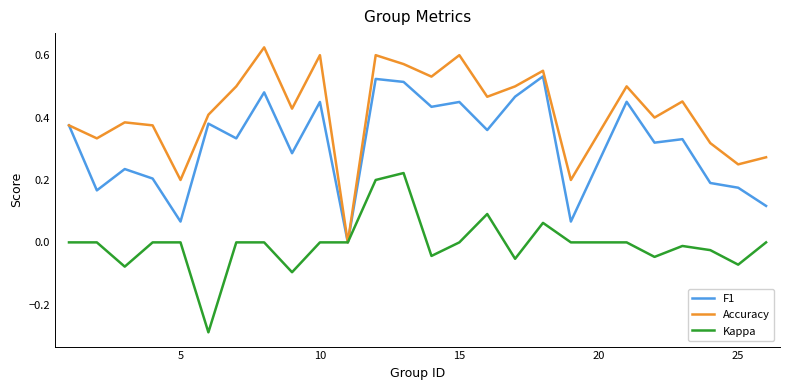

Which series has the widest spread of values?

Accuracy